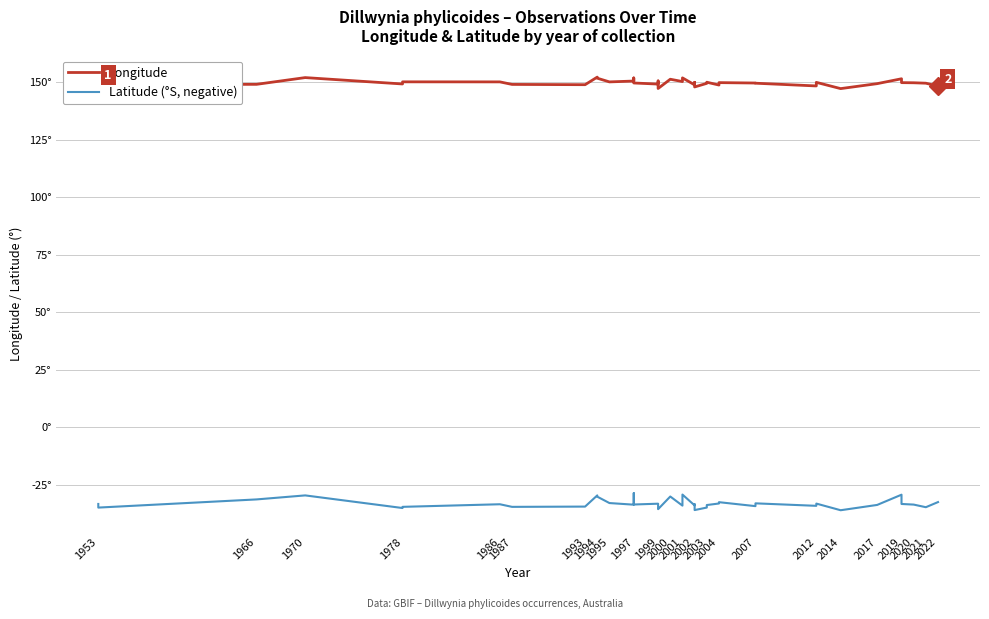

What is the difference between the Longitude values at 2002 and 1994?

2.3